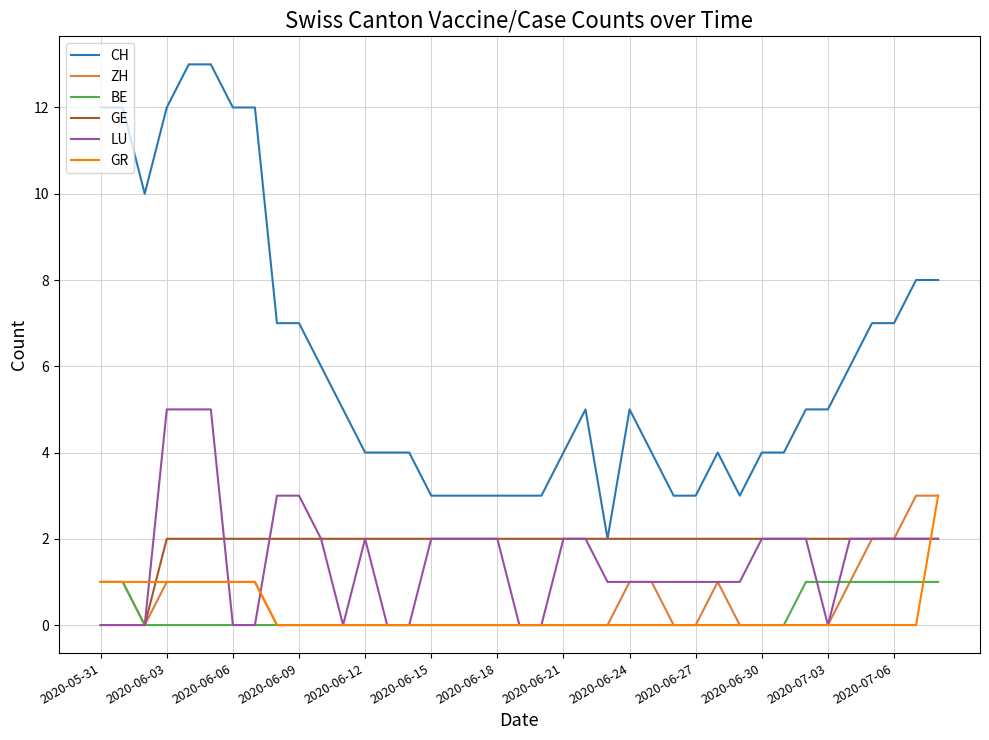

True or false: CH and LU intersect in this chart.

False